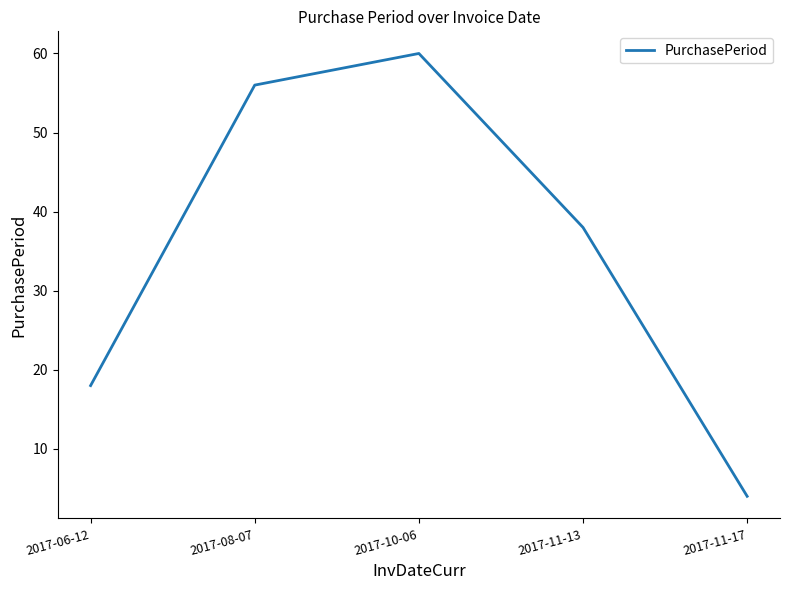

List the labels in order of value, smallest first.

2017-11-17, 2017-06-12, 2017-11-13, 2017-08-07, 2017-10-06